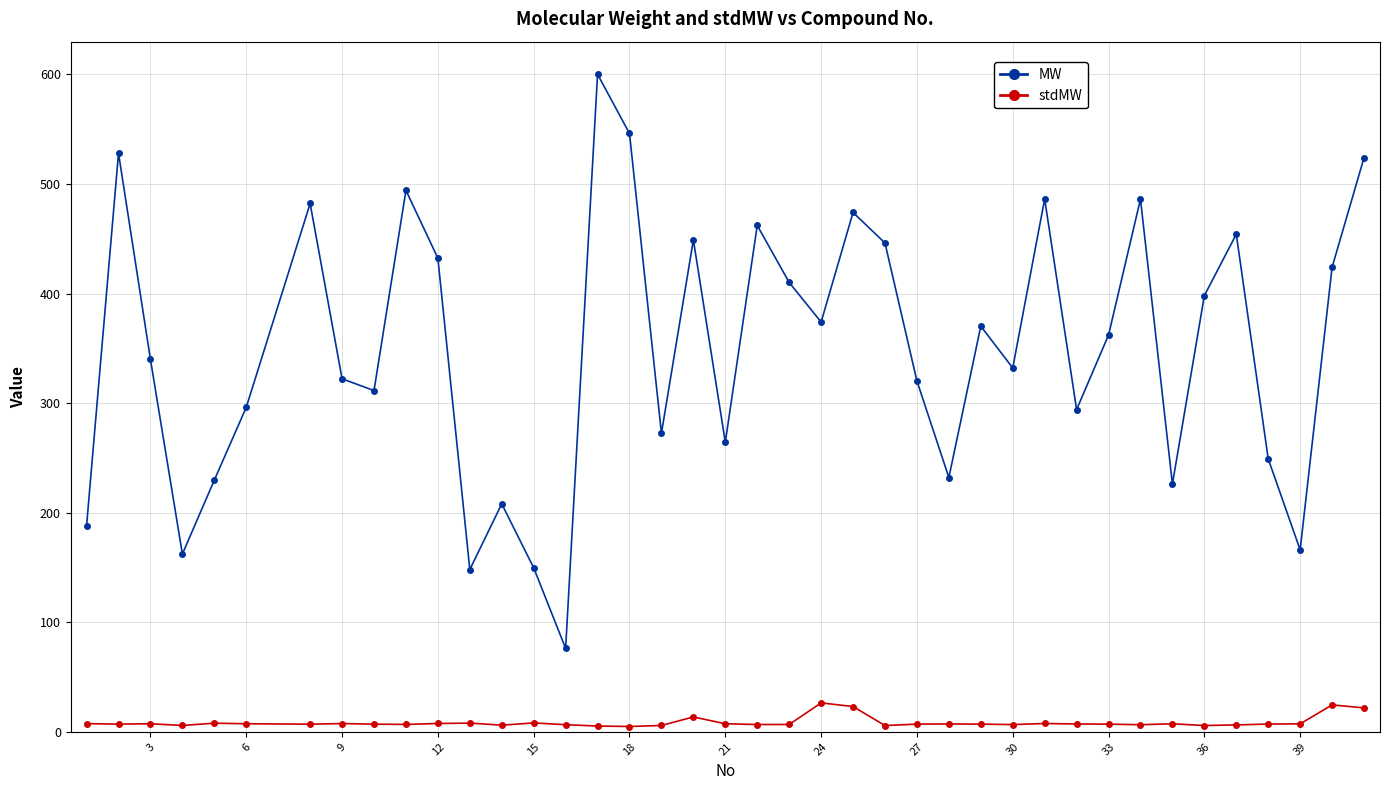

What is the difference between the maximum and minimum values in the MW series?

524.0